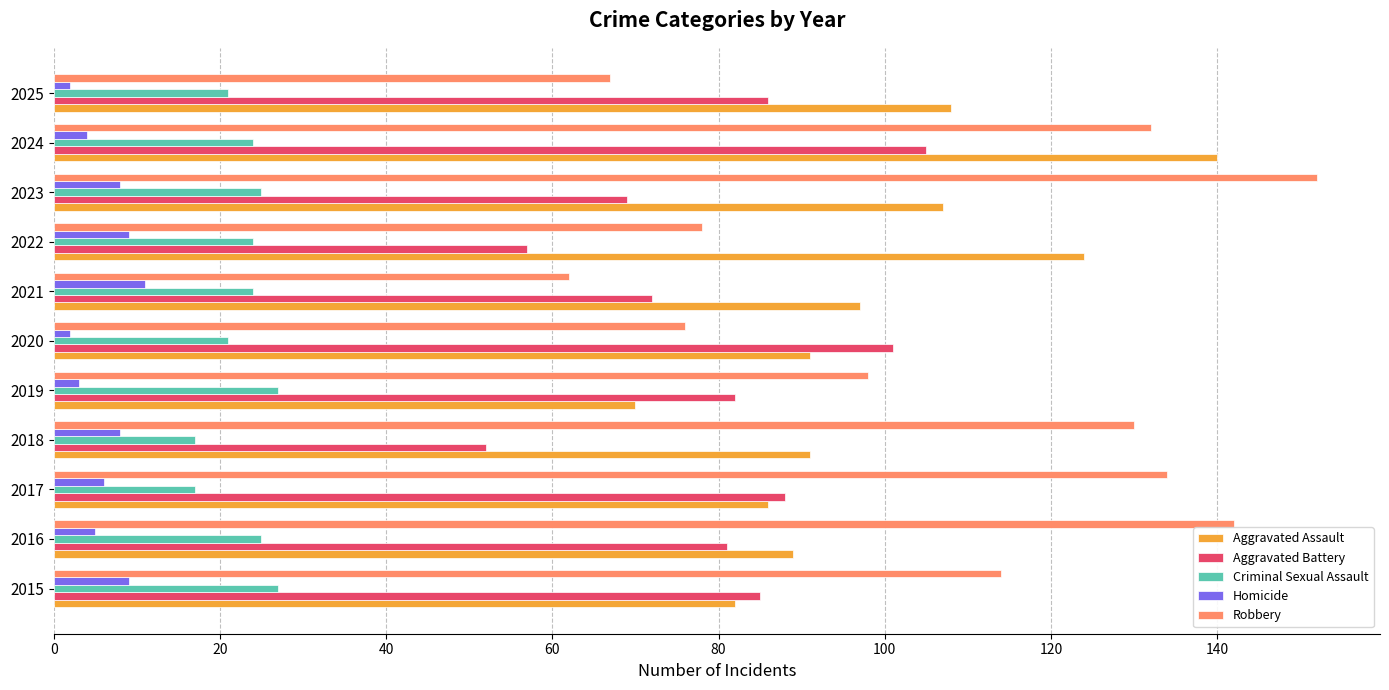

Which series has the largest range (max minus min)?

Robbery